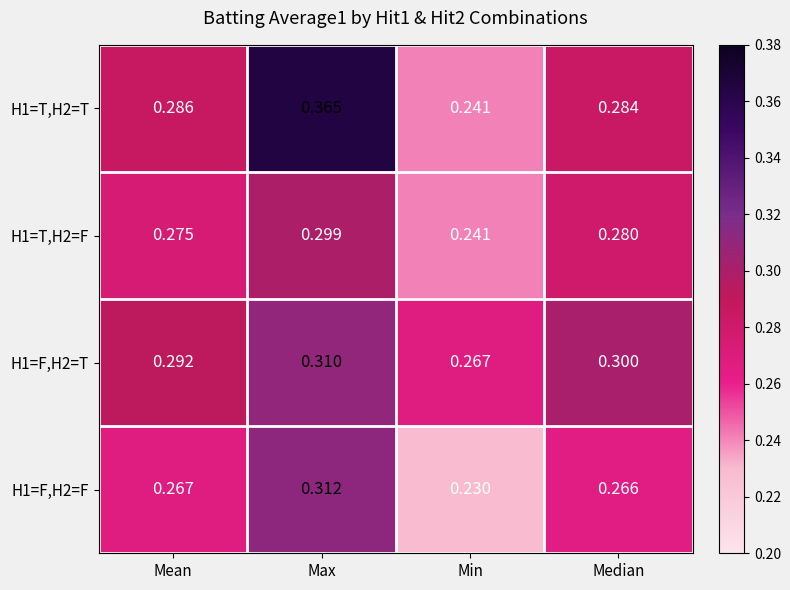

Rank the categories by H1=T,H2=T value from highest to lowest.

Max, Mean, Median, Min